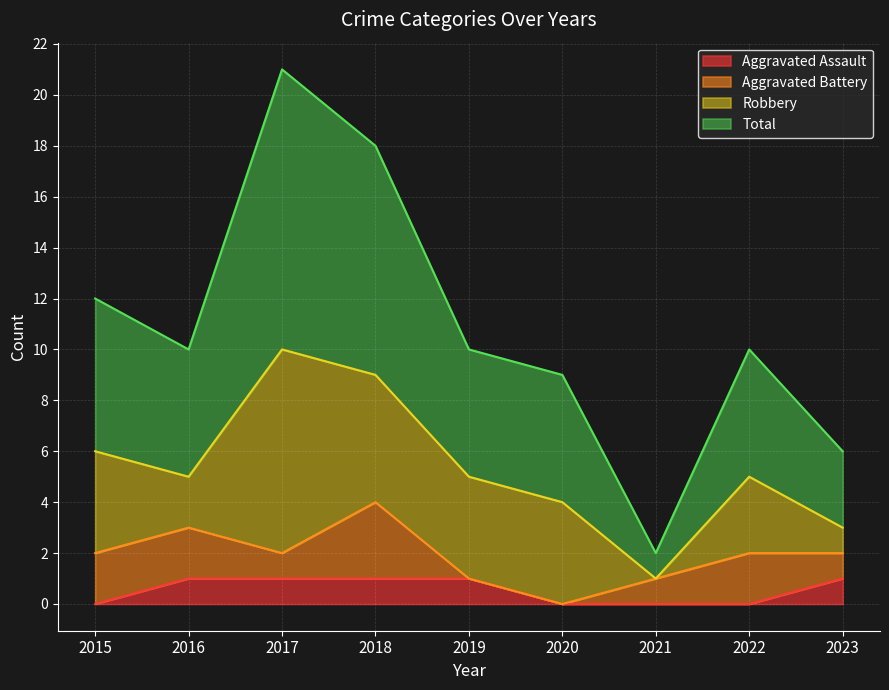

What are all the series names shown in the legend?

Aggravated Assault, Aggravated Battery, Robbery, Total